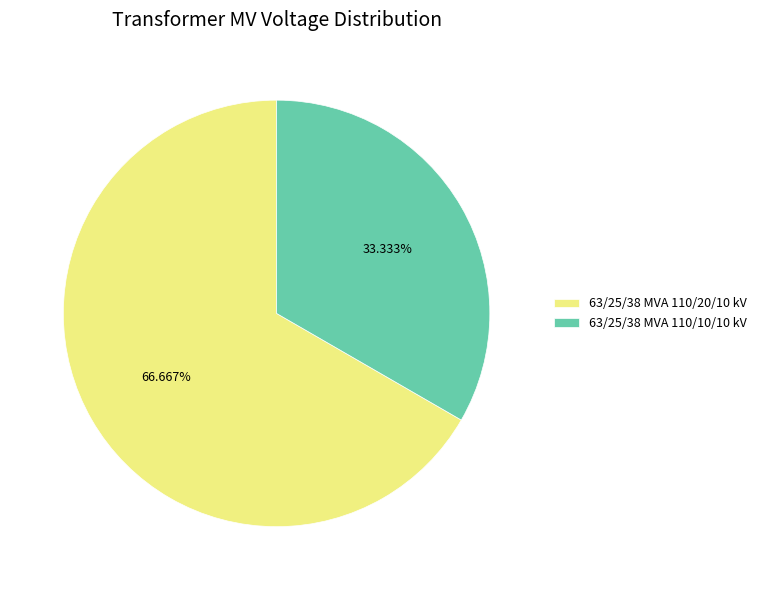

Which slice is the smallest?

63/25/38 MVA 110/10/10 kV